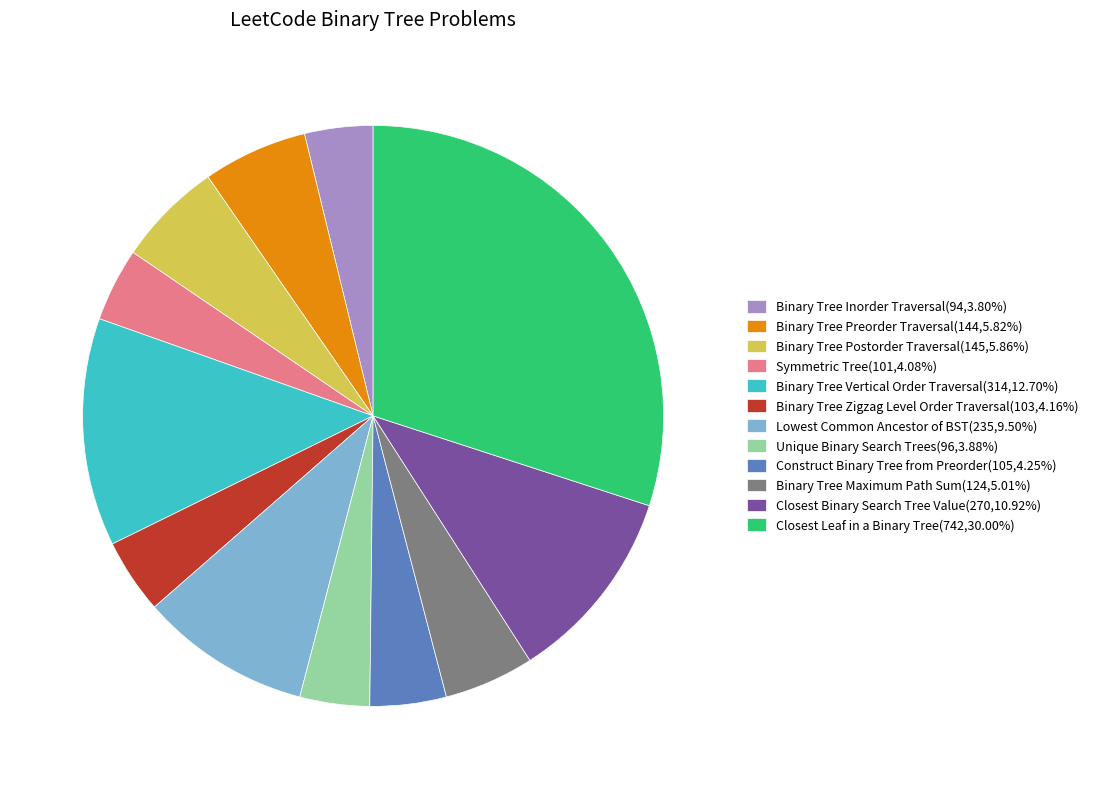

Is there a majority slice in this chart?

No